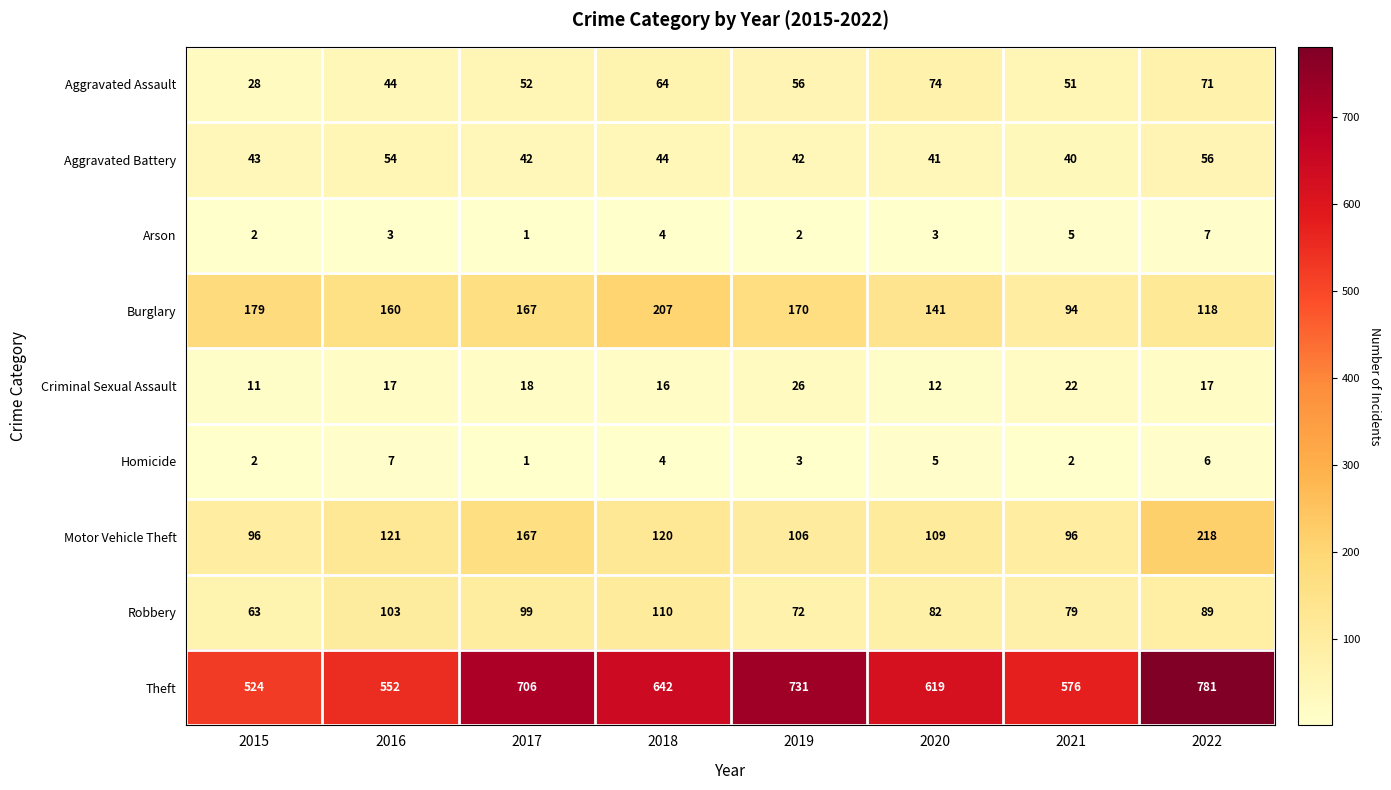

What is the difference between the maximum and minimum values in the Aggravated Battery series?

16